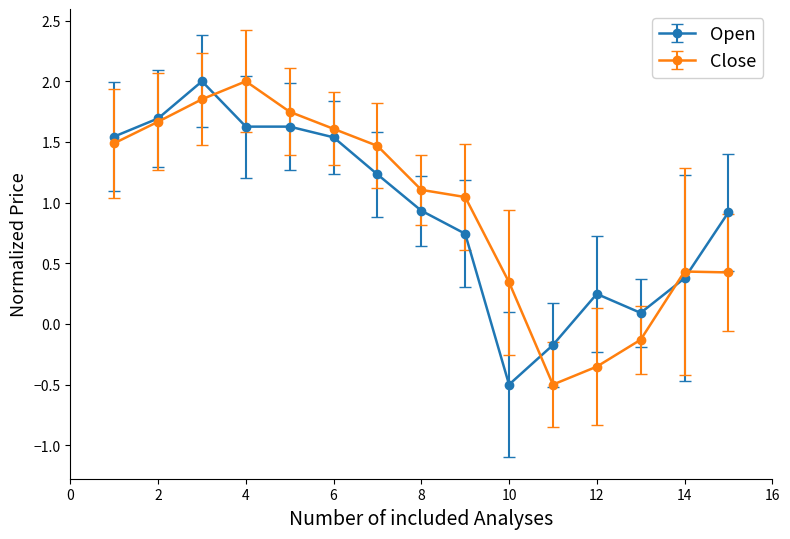

What is the maximum value for Open?

2.0